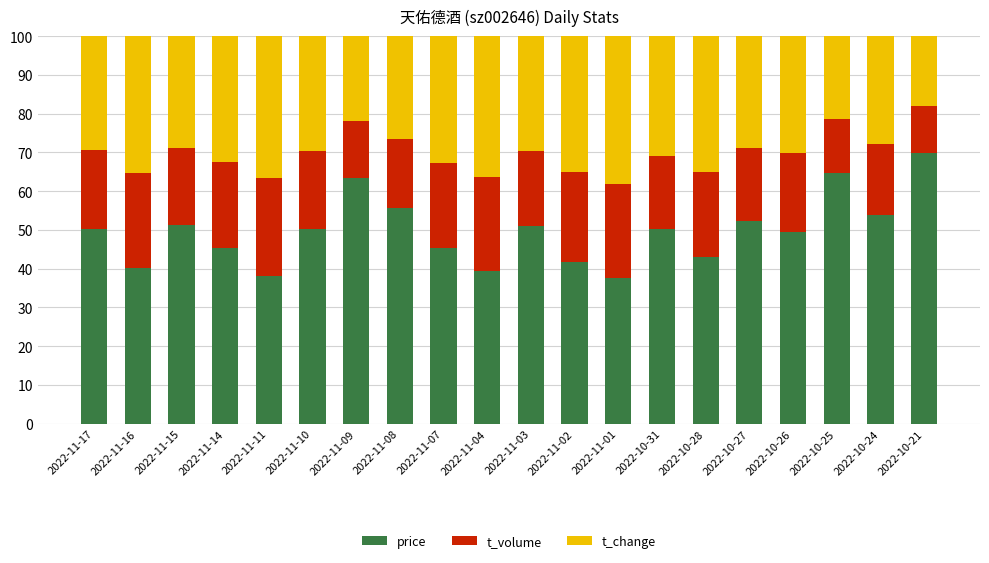

What is the sum of the price values at 2022-11-09 and 2022-10-24?

117.2